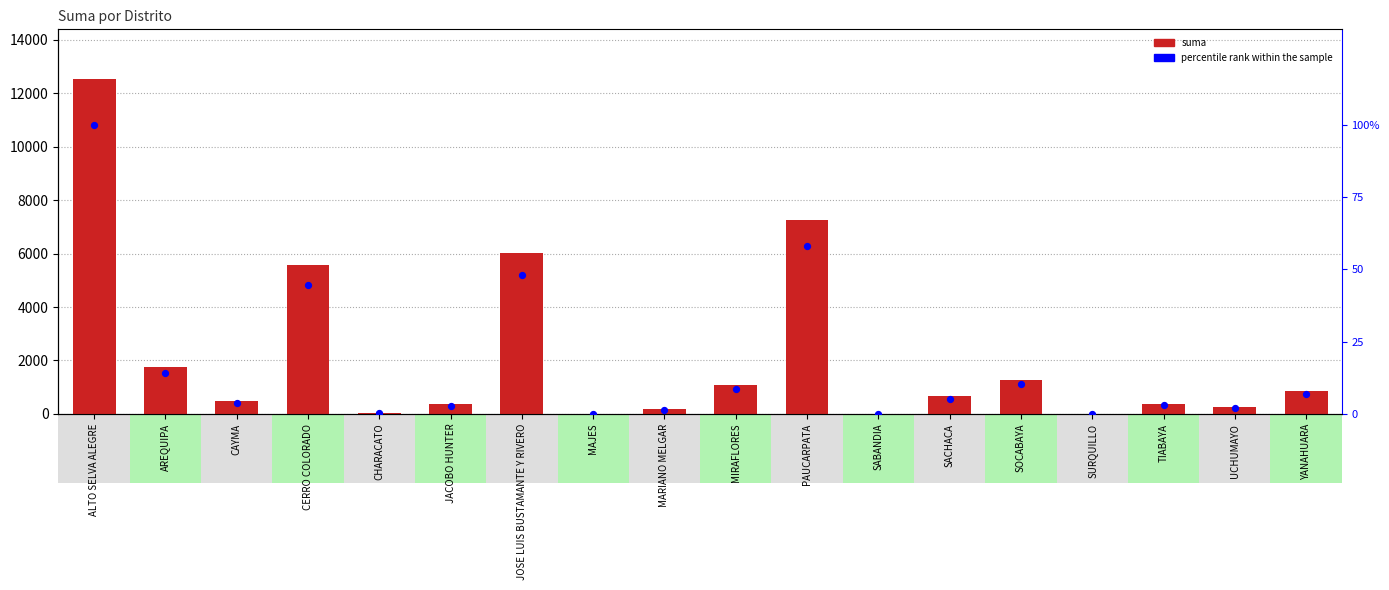

Which series contains the highest Y value?

suma